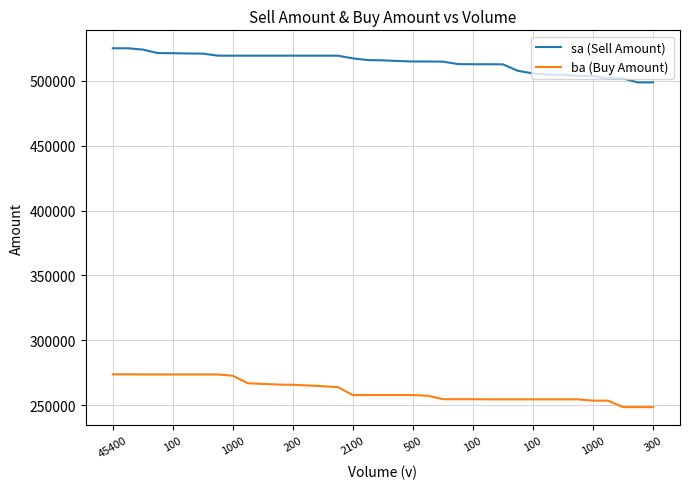

What is the difference between the maximum and minimum values in the ba (Buy Amount) series?

25300